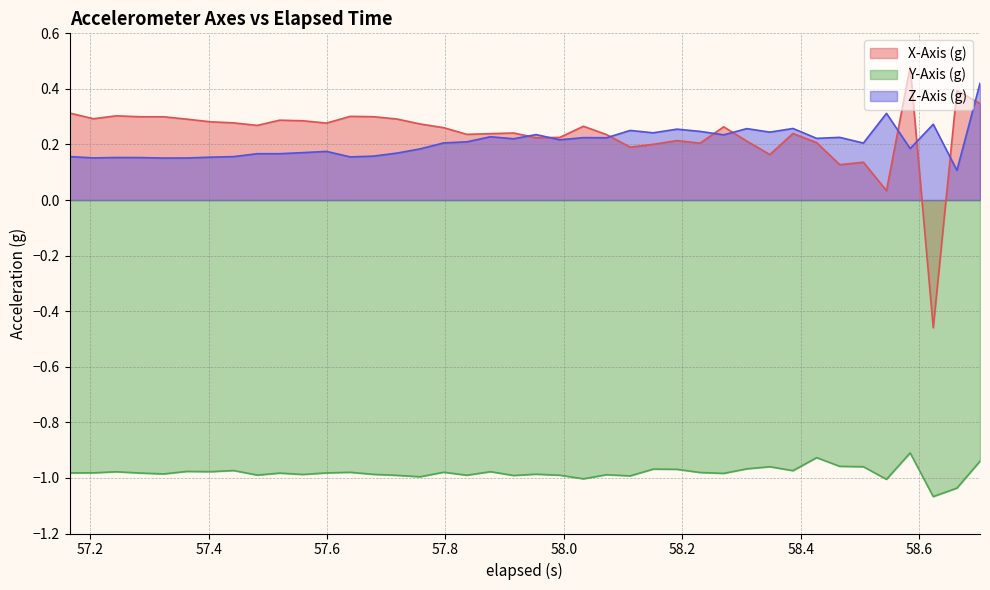

True or false: Y-Axis (g) and X-Axis (g) intersect in this chart.

False